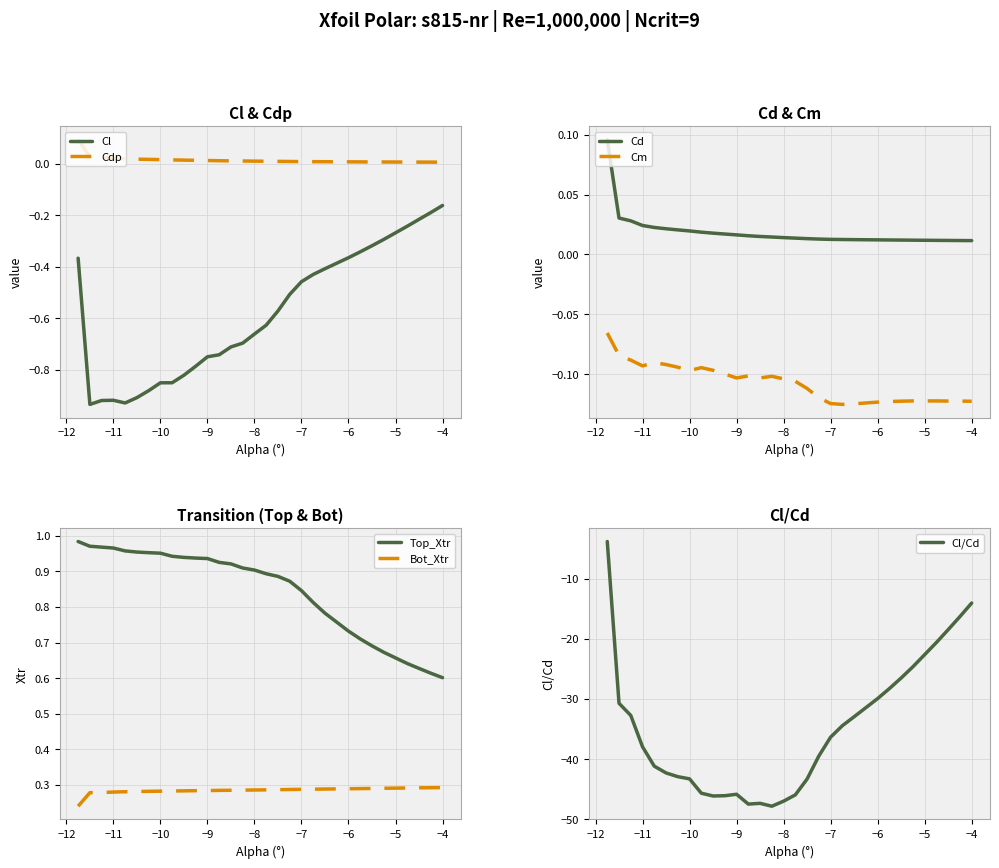

True or false: Bot_Xtr has a value of 0.3 at −4.

True